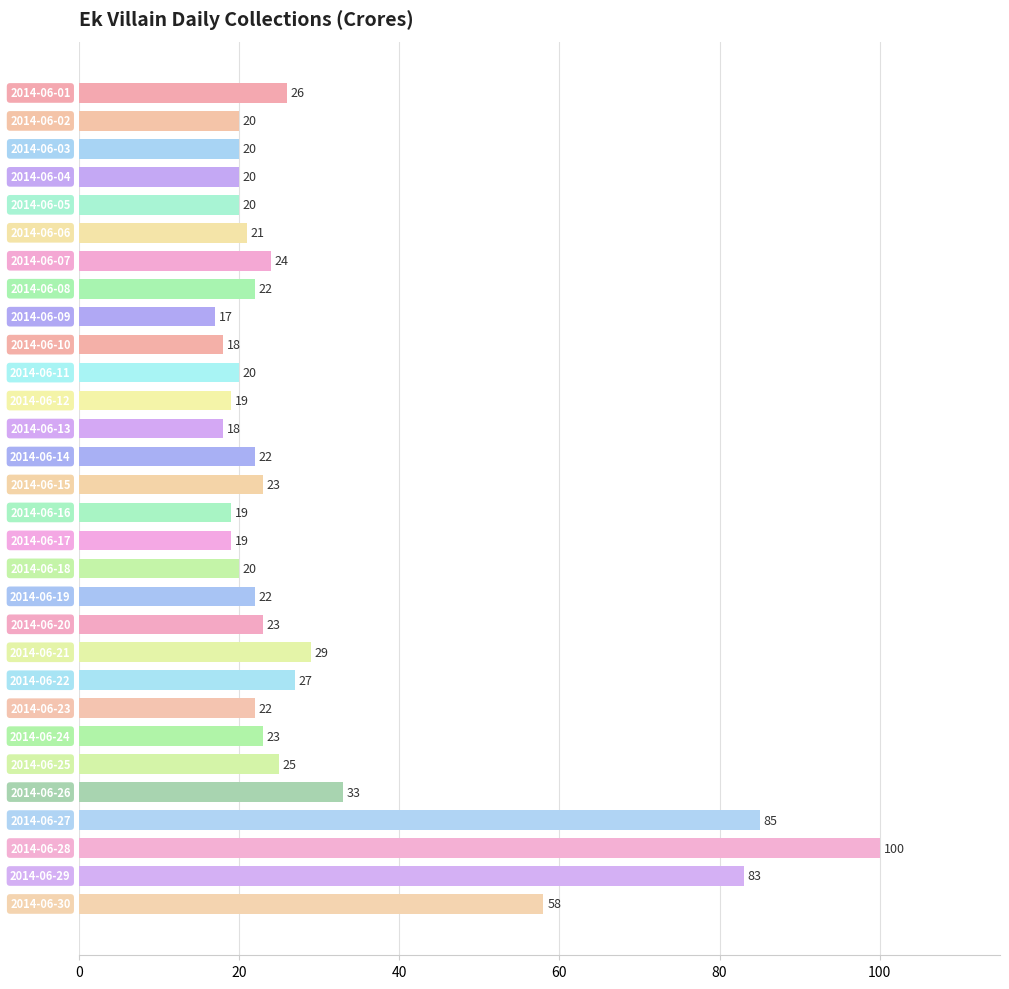

What is the value of the 15th bar from the top?

23